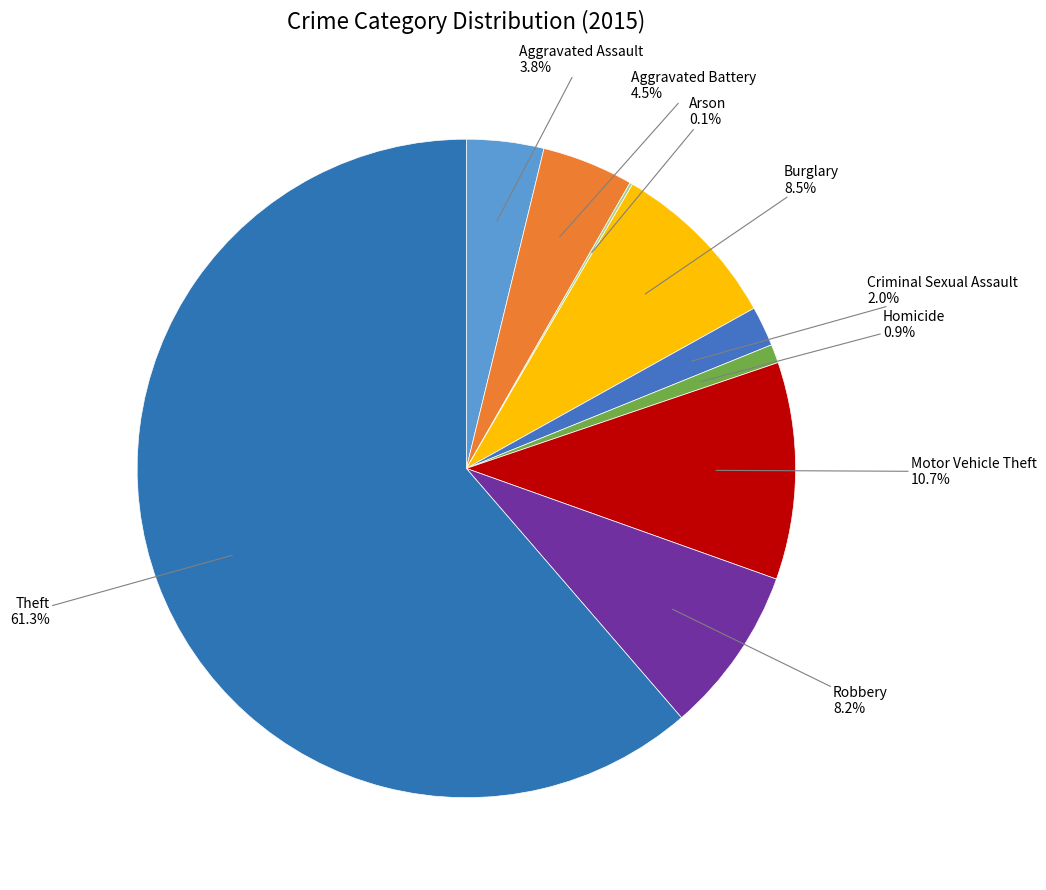

What is the total percentage of Burglary and Theft?

69.8%